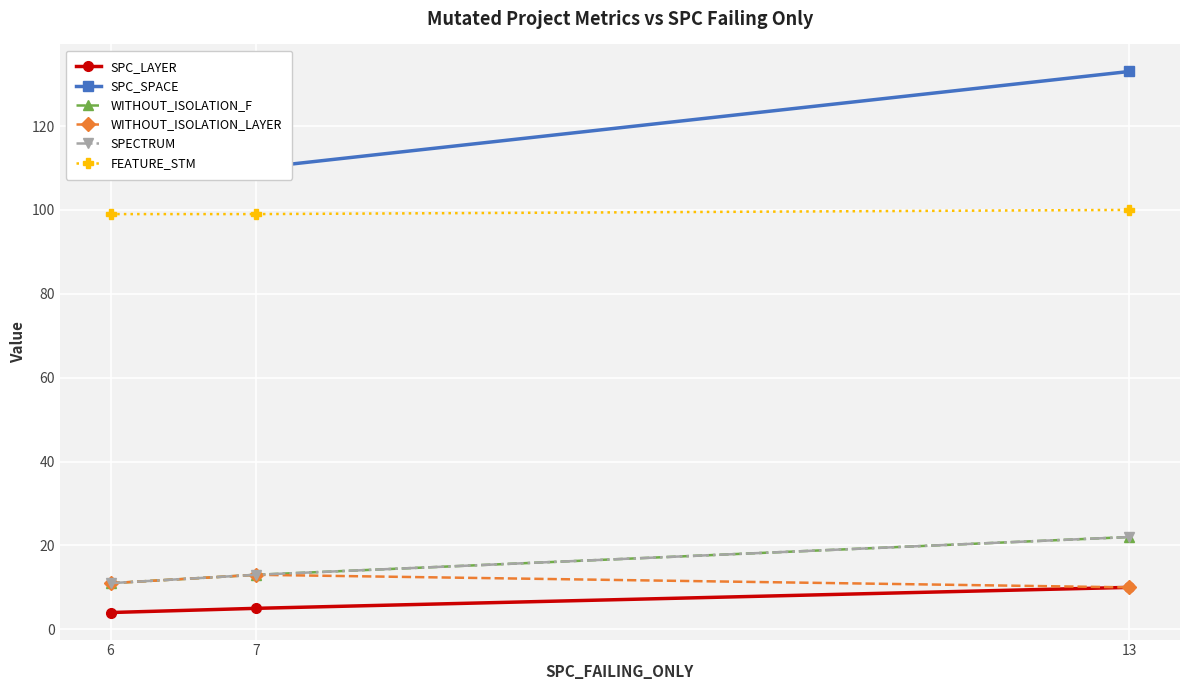

Reading right to left, extract all data points from this chart.

SPC_LAYER: 13=10	7=5	6=4
SPC_SPACE: 13=133	7=110	6=118
WITHOUT_ISOLATION_F: 13=22	7=13	6=11
WITHOUT_ISOLATION_LAYER: 13=10	7=13	6=11
SPECTRUM: 13=22	7=13	6=11
FEATURE_STM: 13=100	7=99	6=99